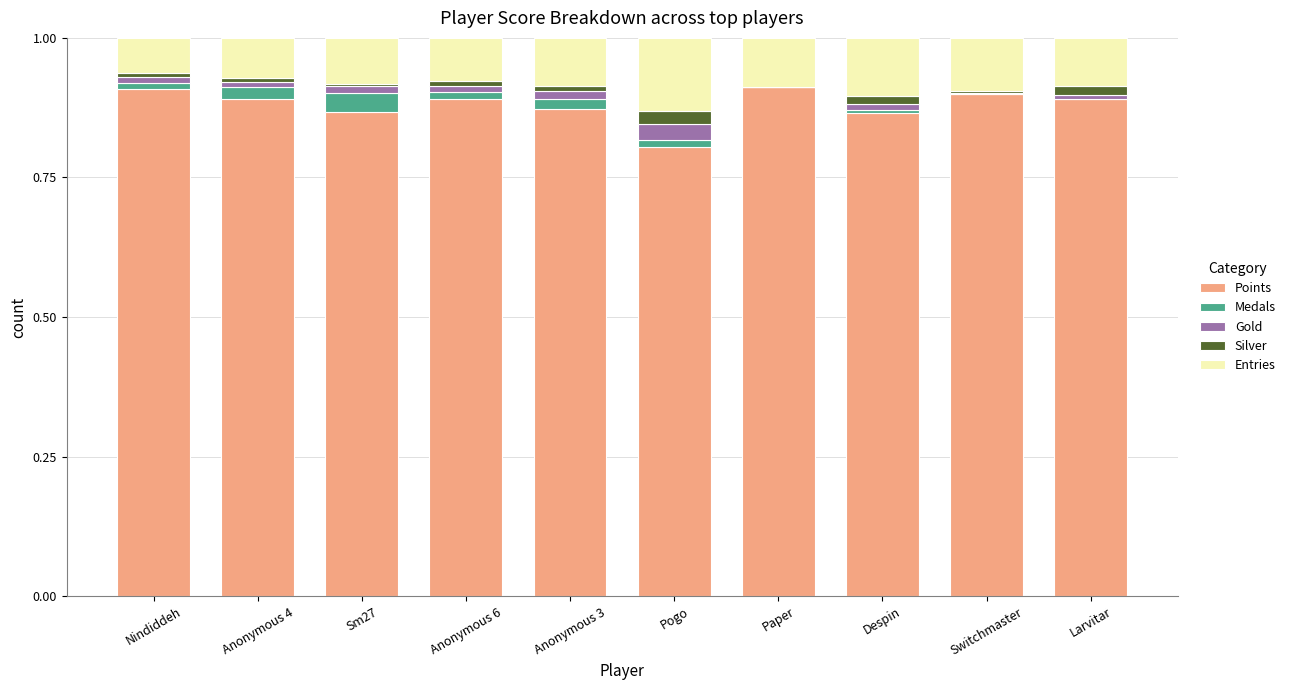

The Points series shows 1.5 at Paper. True or false?

False